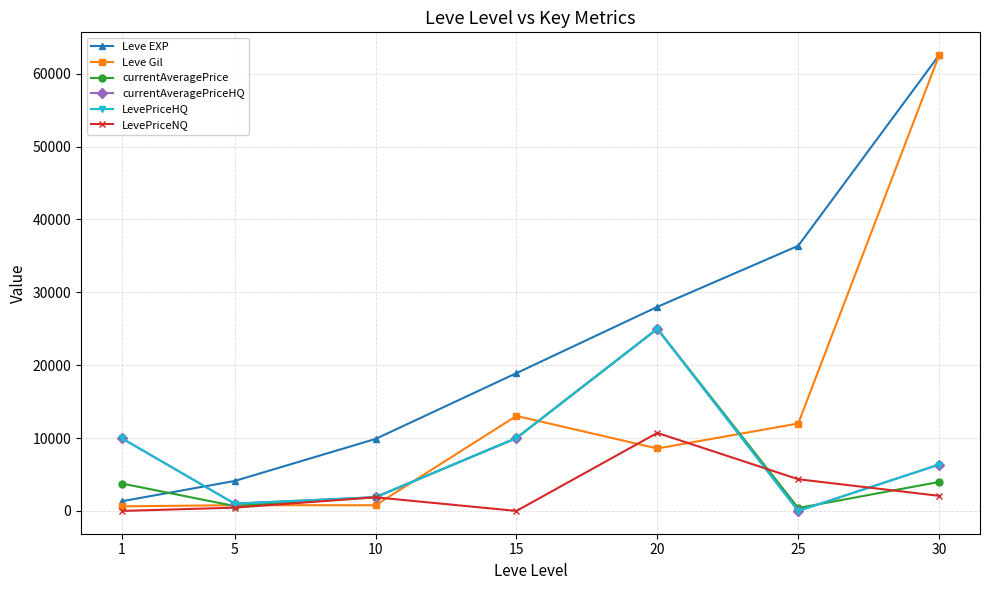

Is this an area chart (filled region under the line)?

No